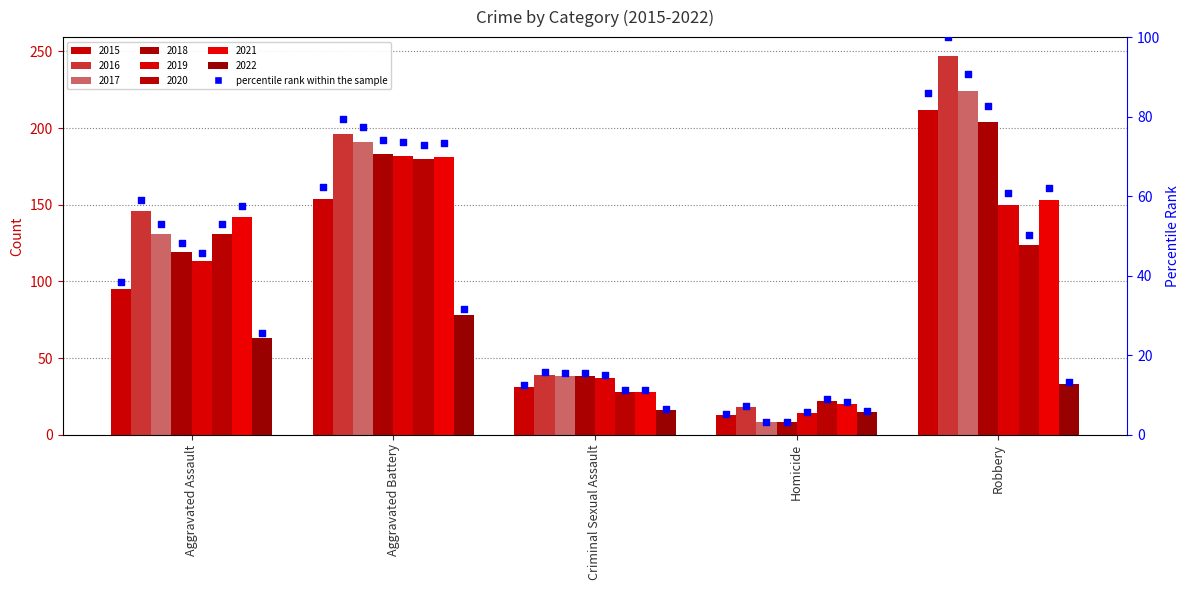

Approximately how many times larger is the value at Aggravated Assault compared to Robbery?

0.4